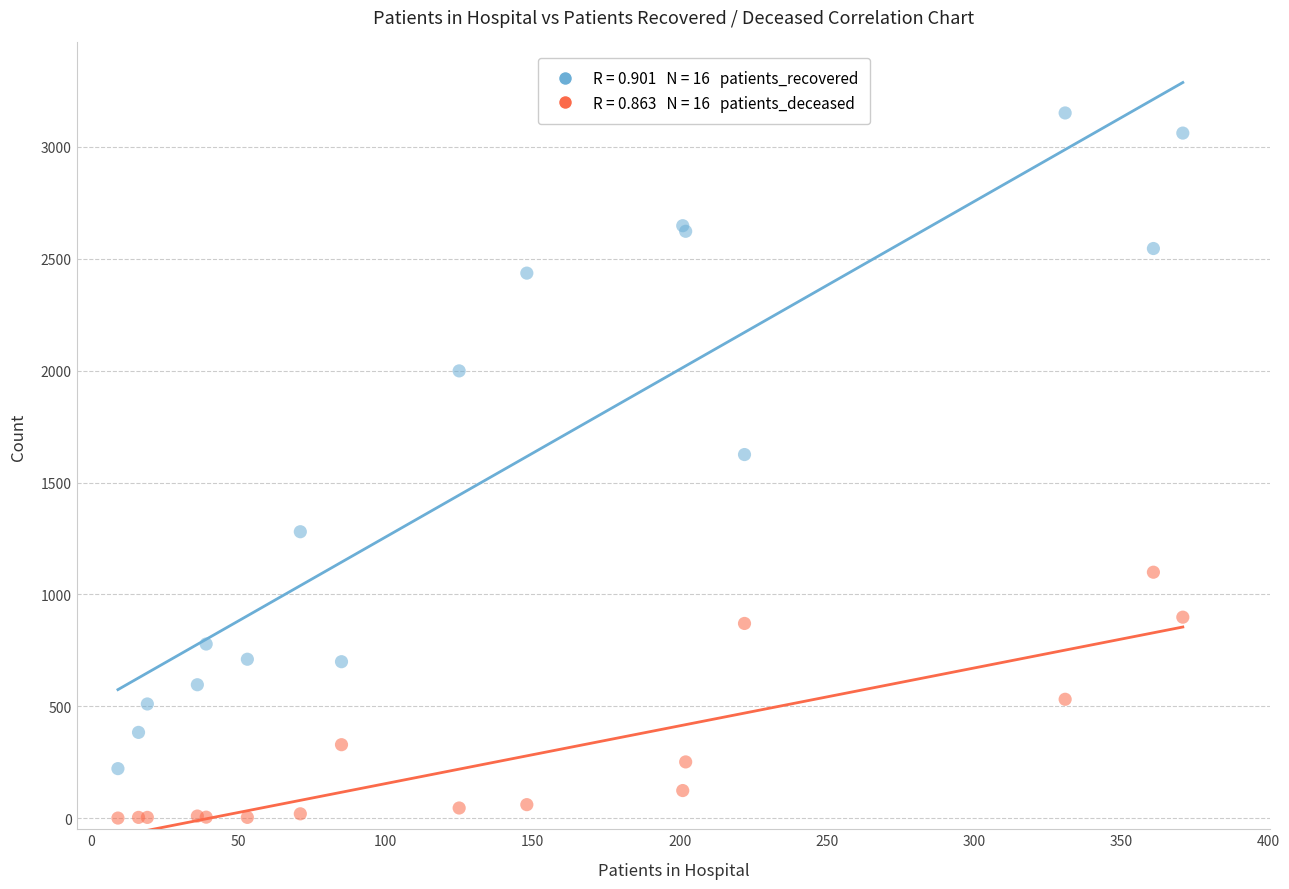

Across all series, what Y value is closest to 1576?

1625